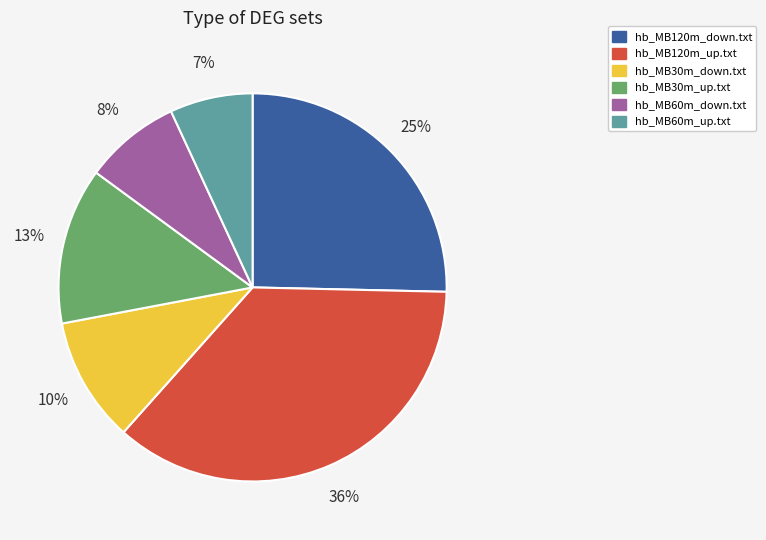

Which category has the biggest portion of the pie?

hb_MB120m_up.txt